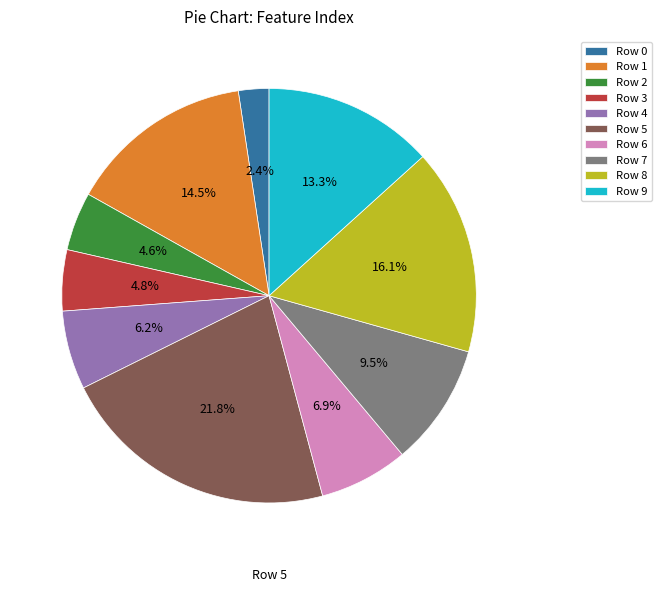

How many segments does this pie chart have?

10